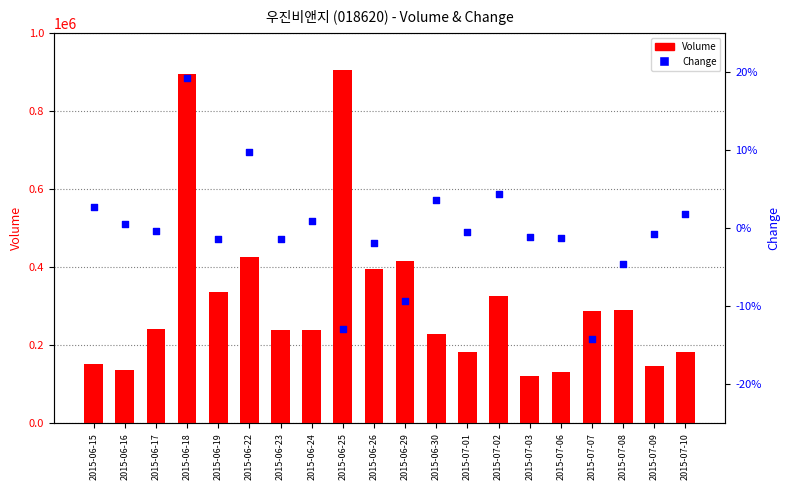

Which series reaches the maximum Y coordinate?

Volume